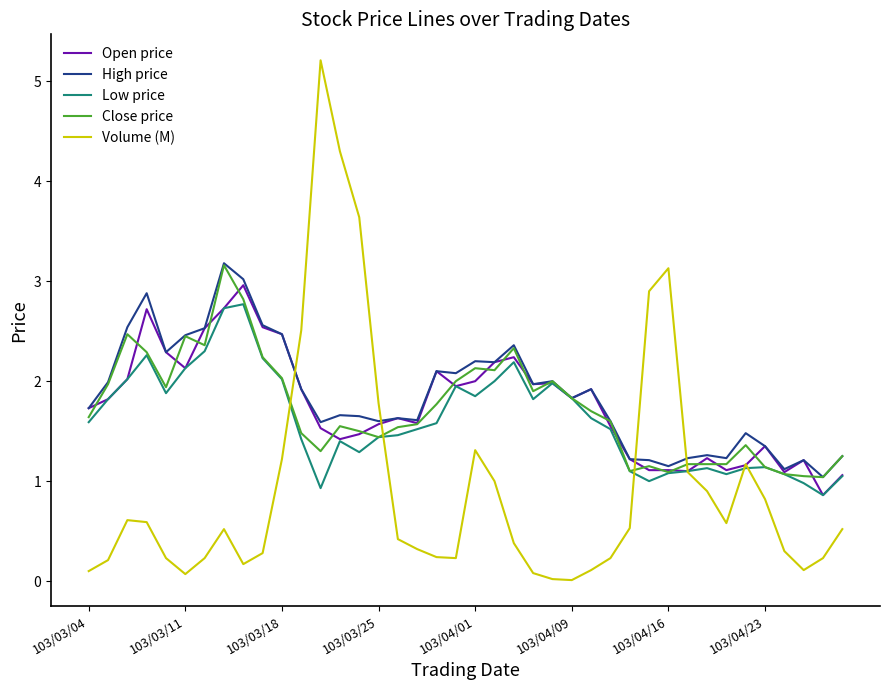

Which series has the widest spread of values?

Volume (M)